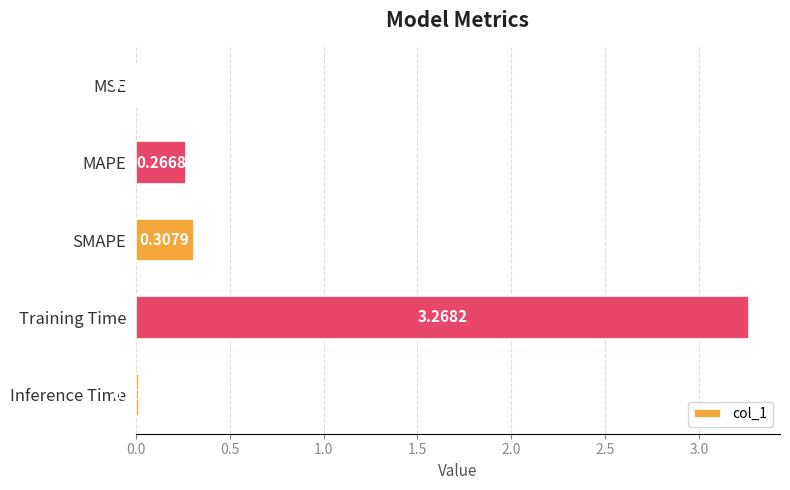

What is the sum of all values?

3.9